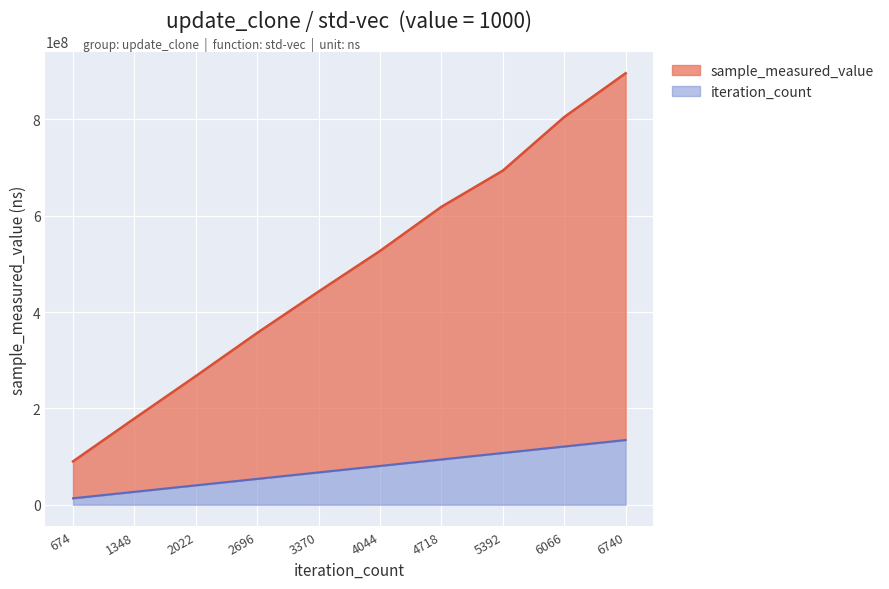

What is the highest value of the iteration_count series?

134350327.2